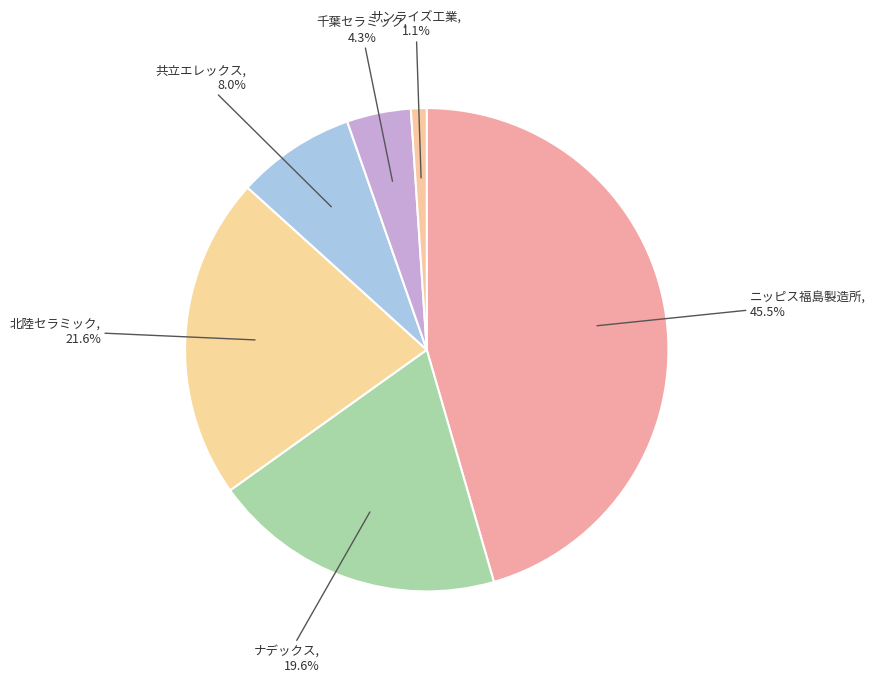

Do ナデックス and ニッピス福島製造所 together represent more than half of the pie?

Yes